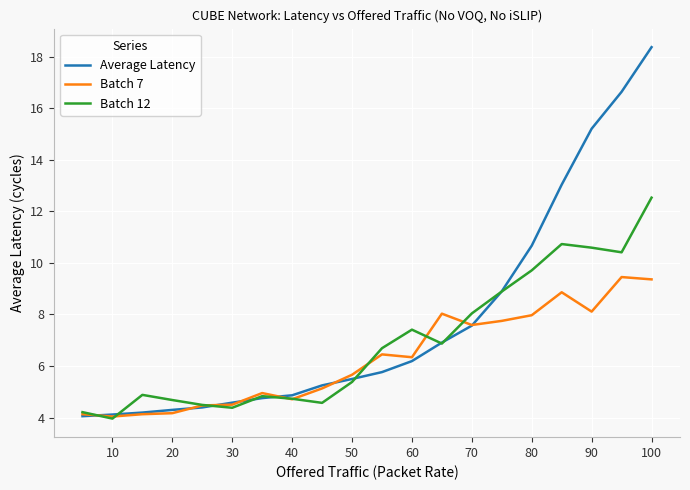

Which series has the largest total across all categories?

Average Latency